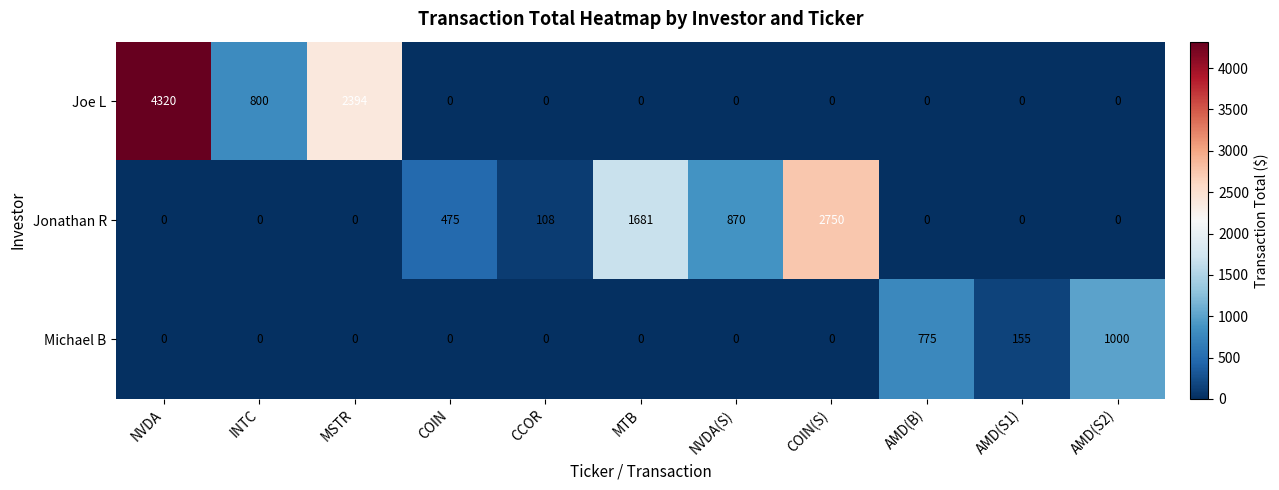

Which category has the highest value in the Jonathan R series?

COIN(S)